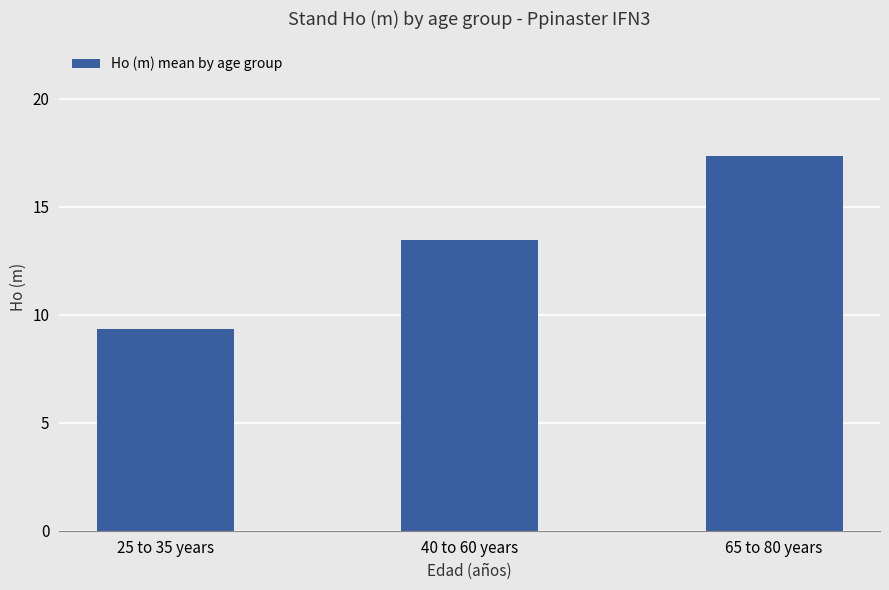

What is the smallest value displayed?

9.3